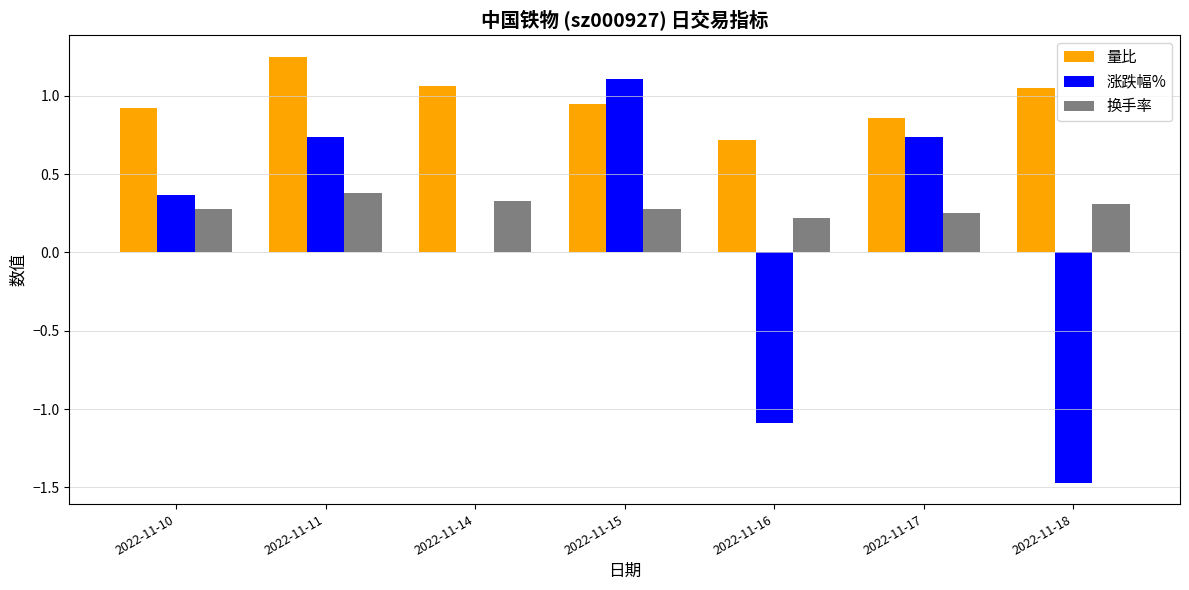

What is the sum of all 换手率 values?

2.1